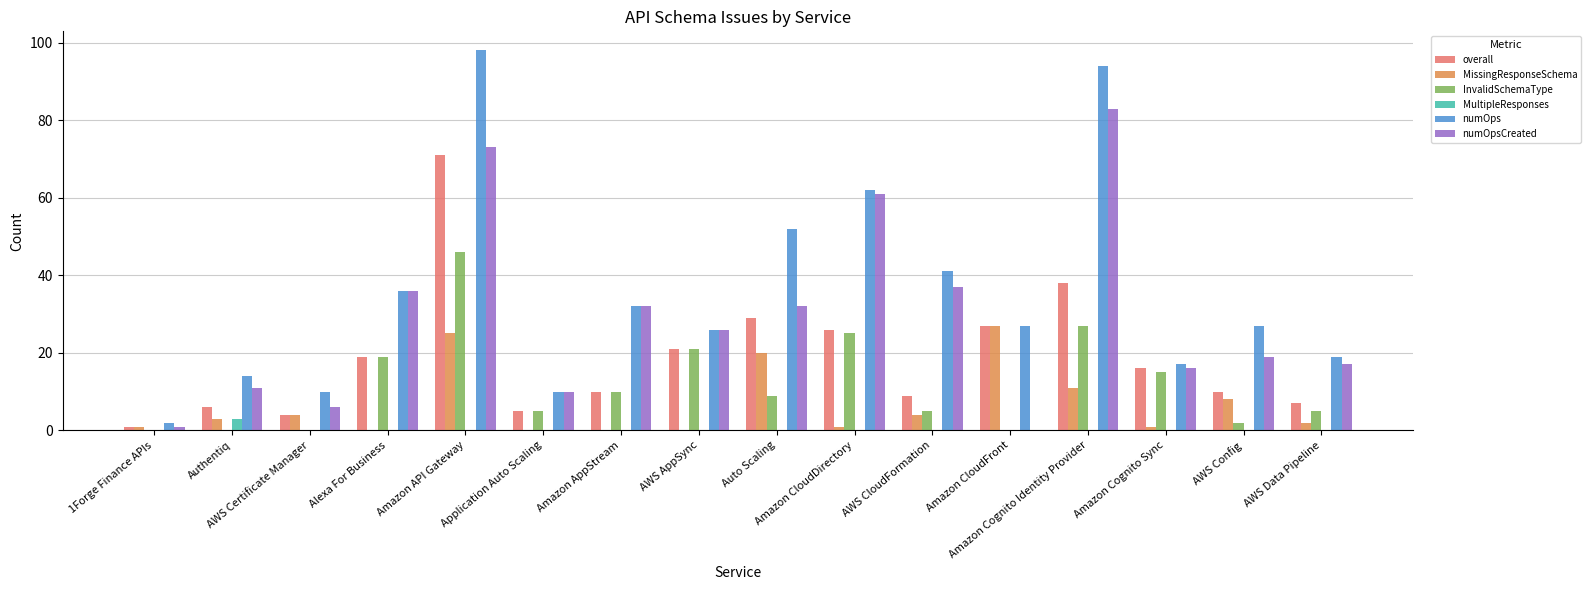

At which label does overall first exceed 16?

Alexa For Business